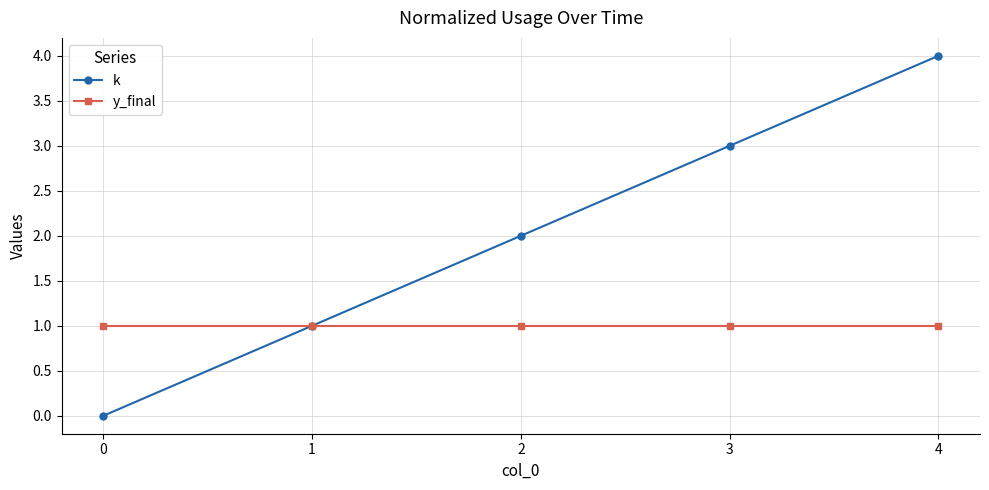

What are all the series names shown in the legend?

k, y_final